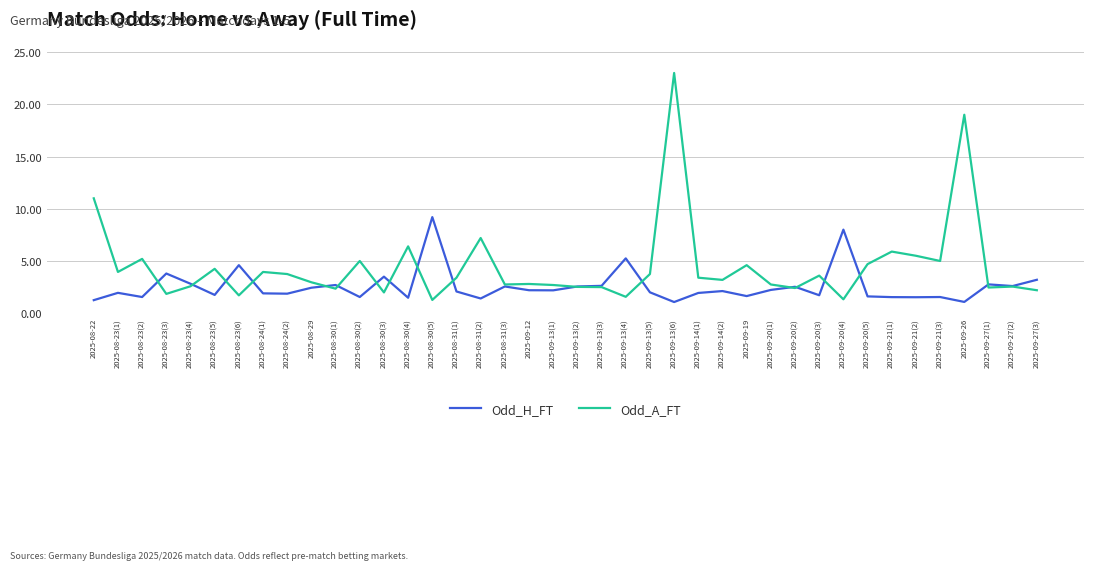

Does the chart display data point markers on the line(s)?

No